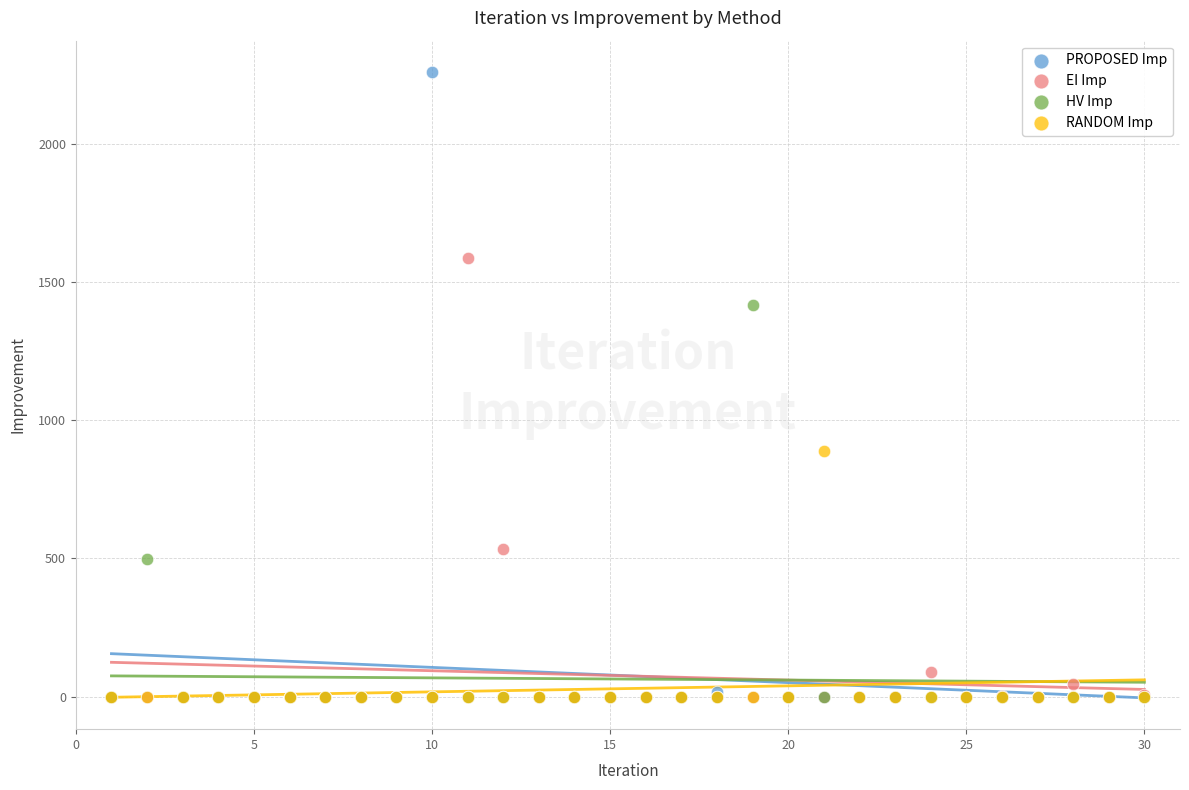

Which series reaches the maximum Y coordinate?

PROPOSED Imp